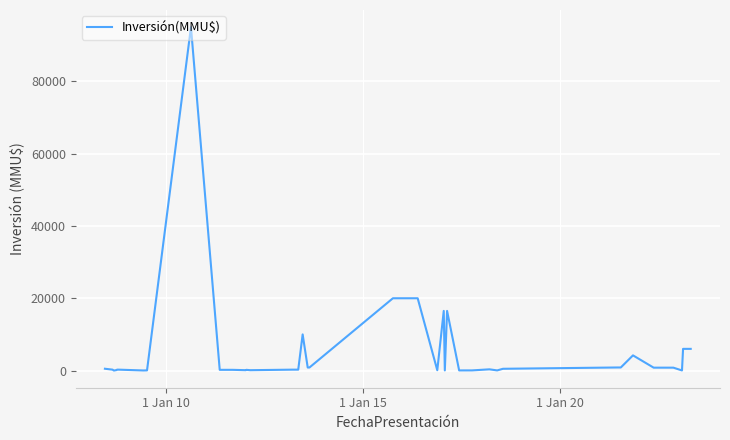

What is the difference between the maximum and minimum values?

95000